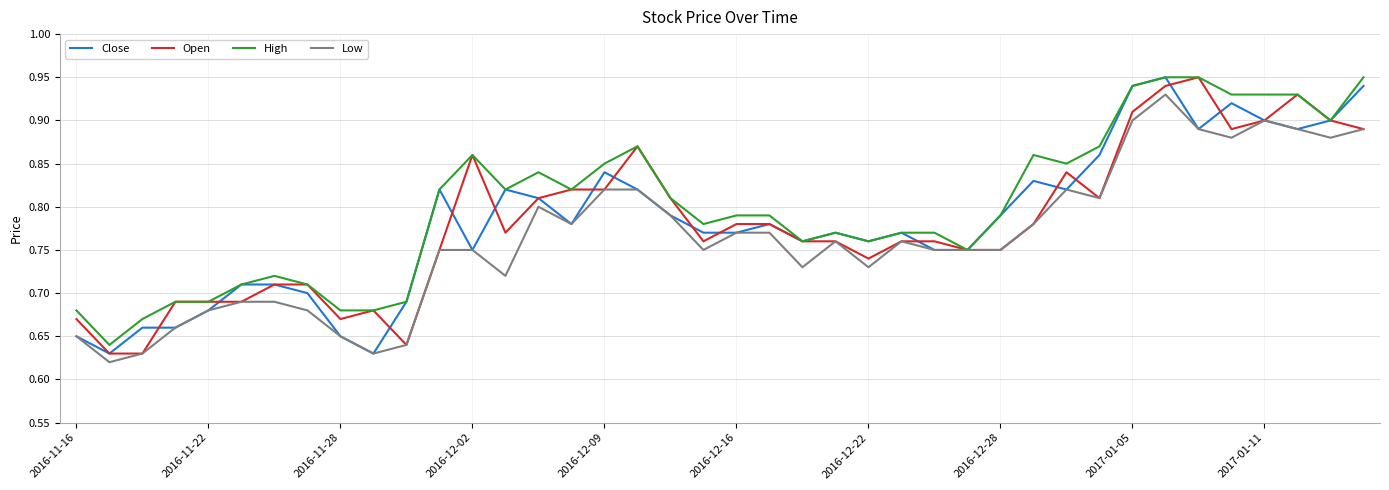

Which series has the largest total across all categories?

High